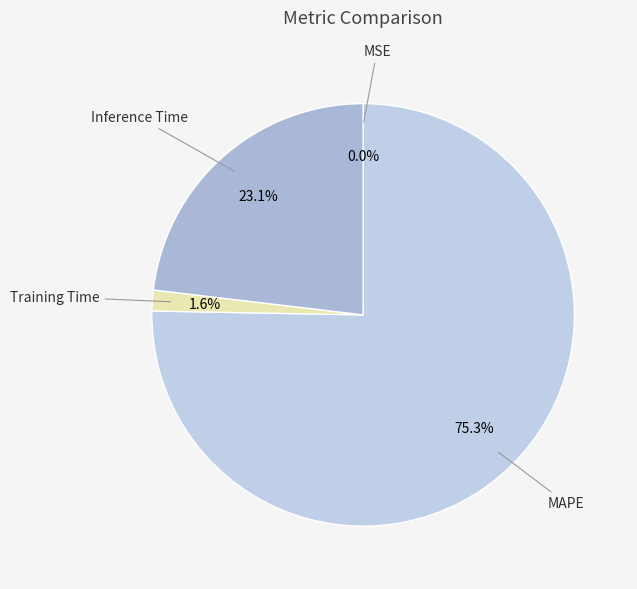

What is the ratio of the value at Inference Time to the value at MAPE?

0.3